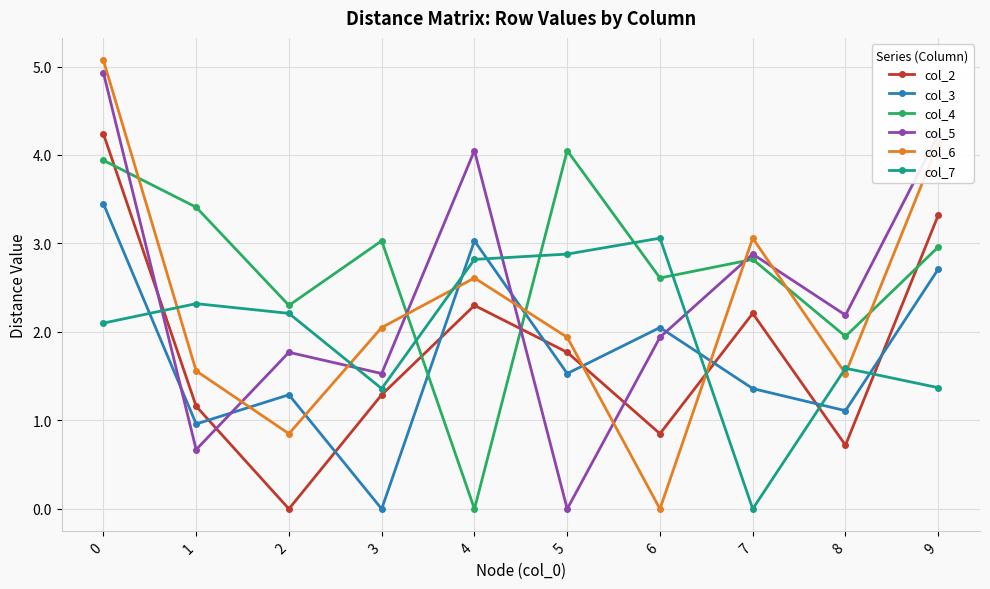

How many values in col_7 are above zero?

9